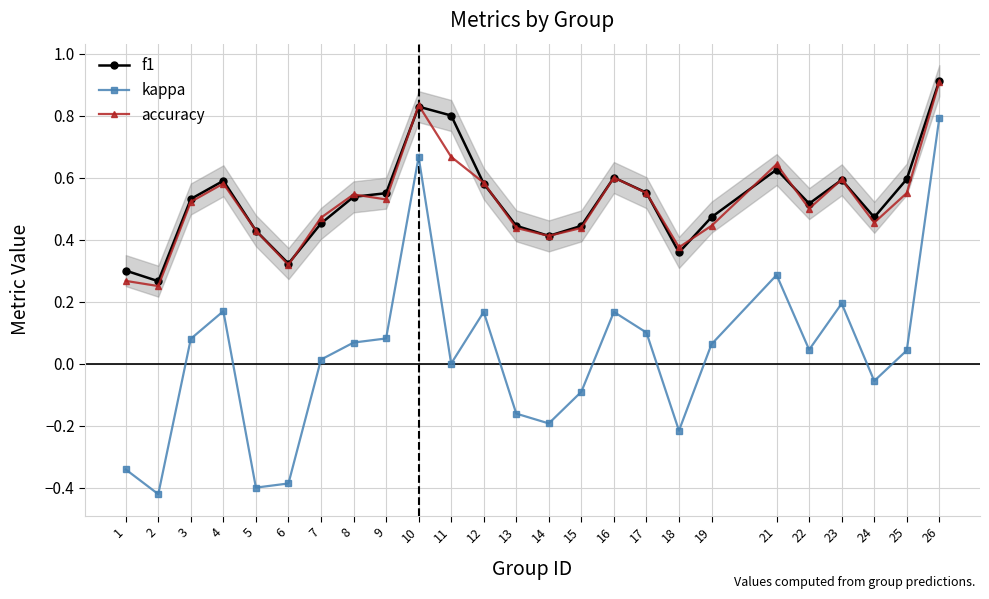

Reading left to right, list all the values displayed in this chart.

f1: 0.3	0.3	0.5	0.6	0.4	0.3	0.5	0.5	0.5	0.8	0.8	0.6	0.4	0.4	0.4	0.6	0.6	0.4	0.5	0.6	0.5	0.6	0.5	0.6	0.9
kappa: -0.3	-0.4	0.1	0.2	-0.4	-0.4	0.0	0.1	0.1	0.7	0.0	0.2	-0.2	-0.2	-0.1	0.2	0.1	-0.2	0.1	0.3	0.0	0.2	-0.1	0.0	0.8
accuracy: 0.3	0.2	0.5	0.6	0.4	0.3	0.5	0.5	0.5	0.8	0.7	0.6	0.4	0.4	0.4	0.6	0.6	0.4	0.4	0.6	0.5	0.6	0.5	0.6	0.9